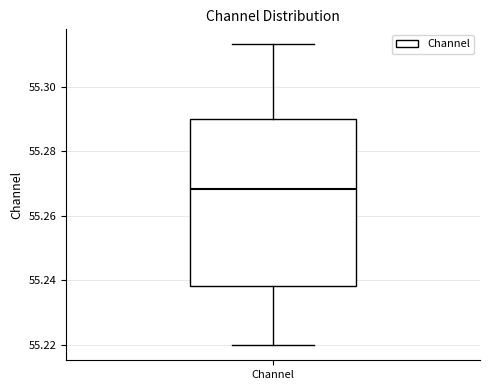

Where does the median line of the box for Channel sit on the y-axis? The values are not printed on the chart, so give them approximately, as read against the axis.

55.268